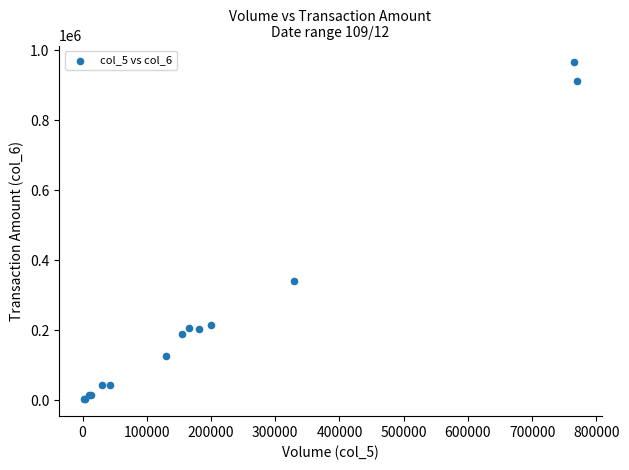

What Y value in the scatter plot is closest to 483600?

339900